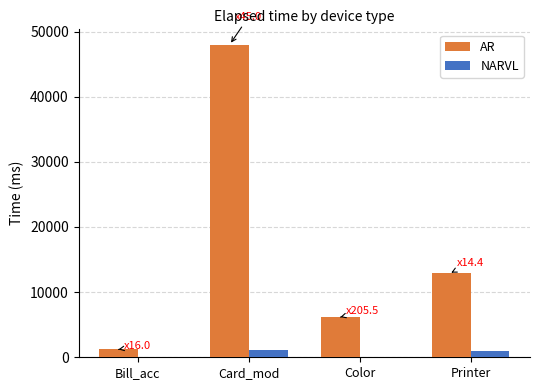

Which series has the widest spread of values?

AR